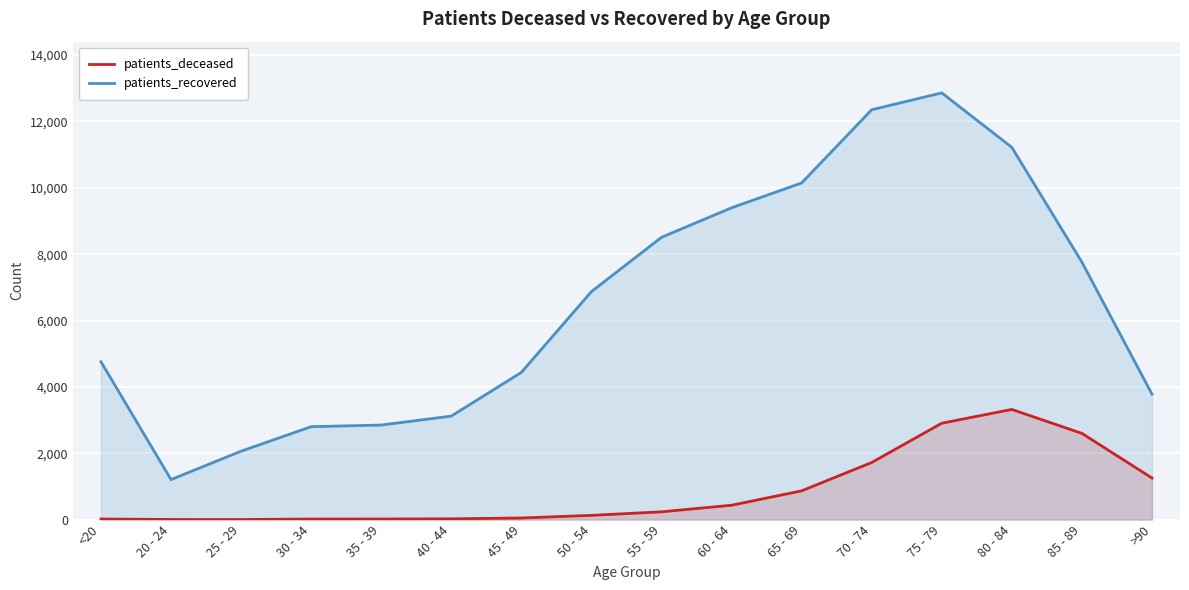

At how many categories does at least one series exceed 607?

16